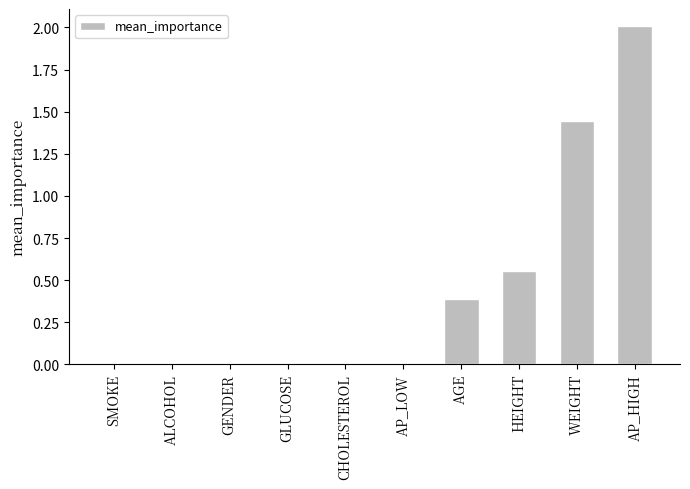

What is the approximate value at AP_HIGH?

2.0